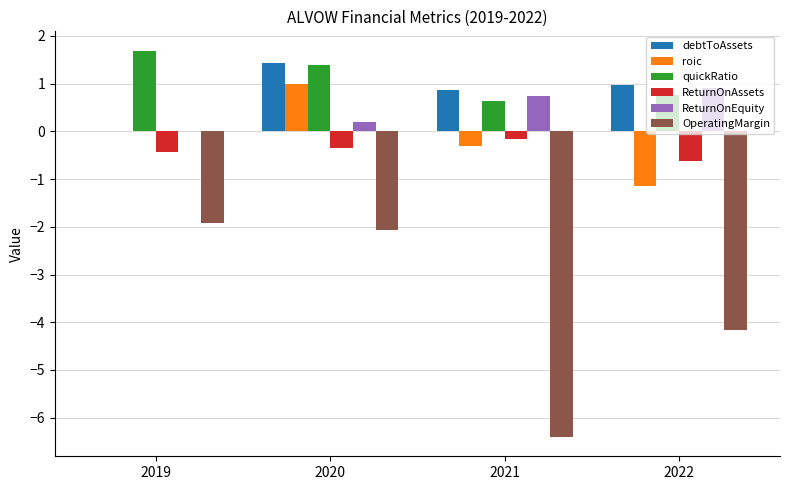

At which label is roic closest to 0?

2019